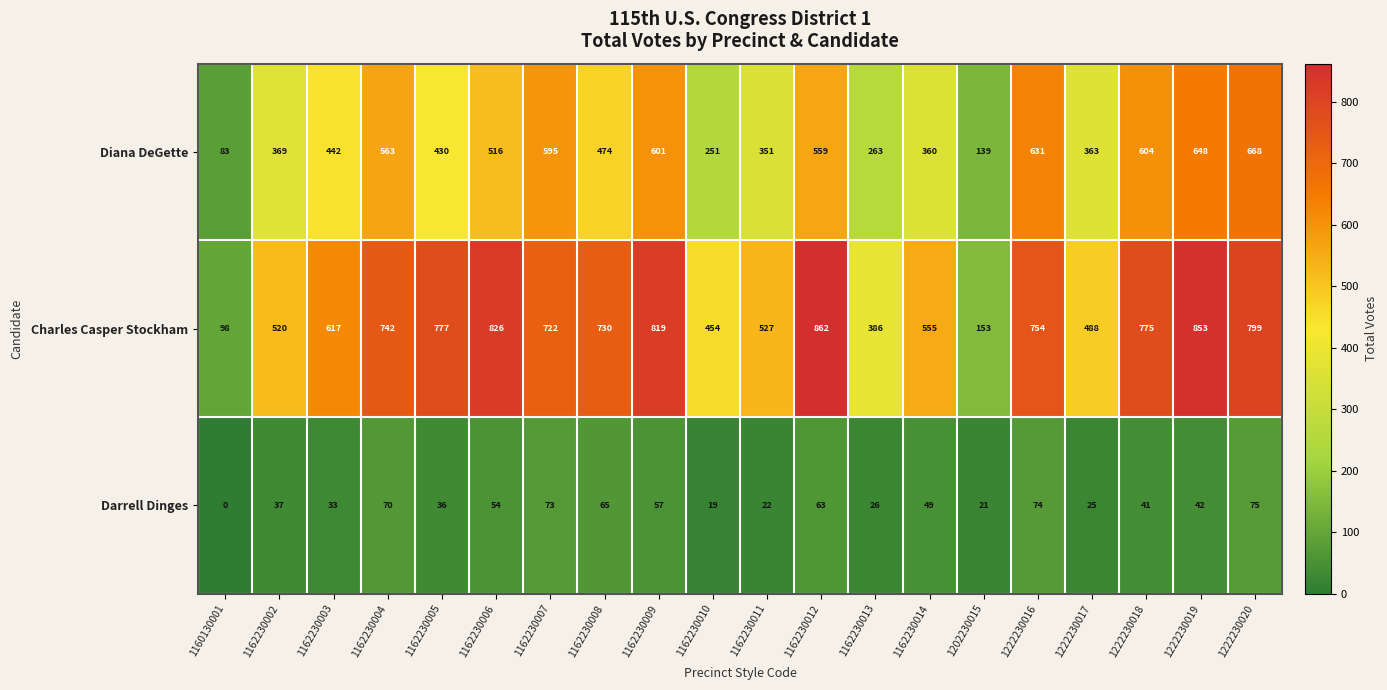

Rank the series by their maximum value, from highest to lowest.

Charles Casper Stockham, Diana DeGette, Darrell Dinges